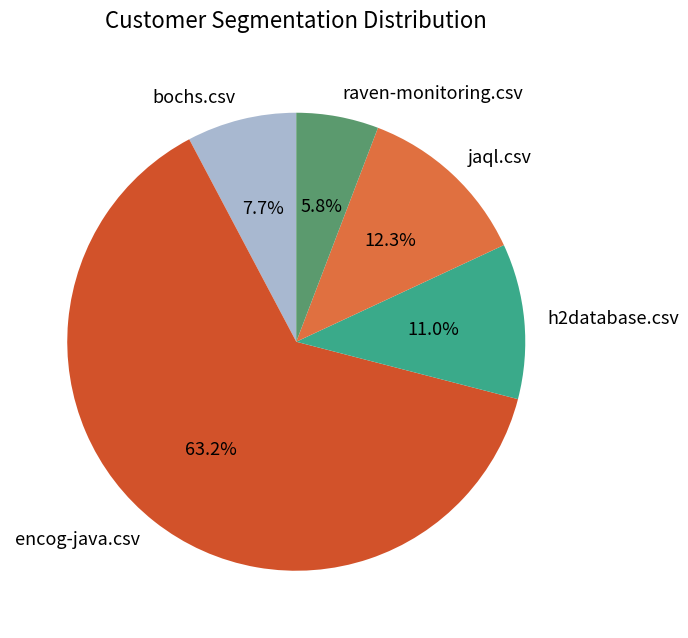

What is the total percentage of jaql.csv and bochs.csv?

20.0%